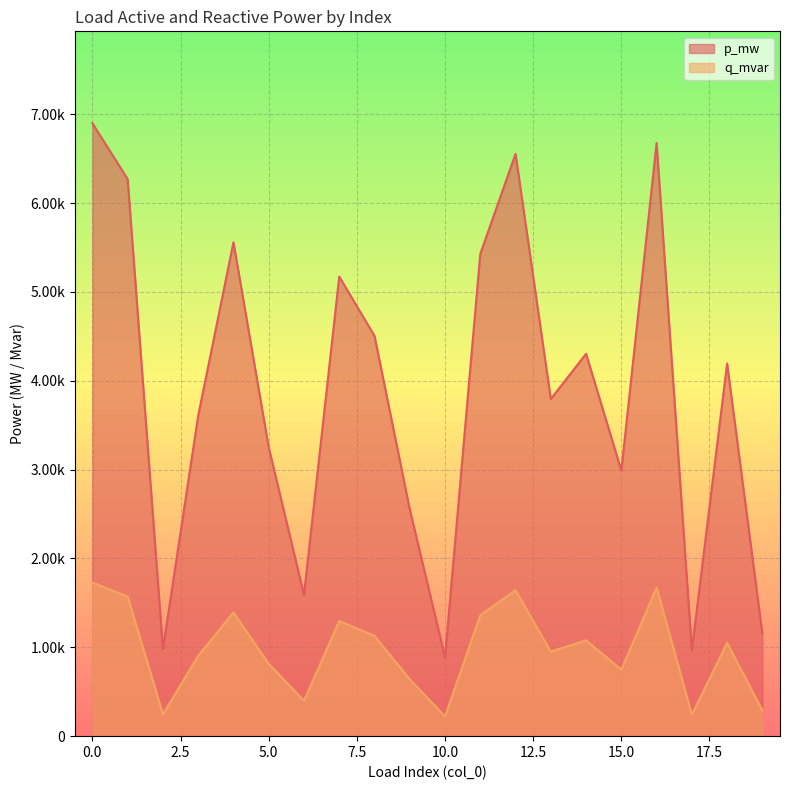

At which category does q_mvar reach its first local peak?

4